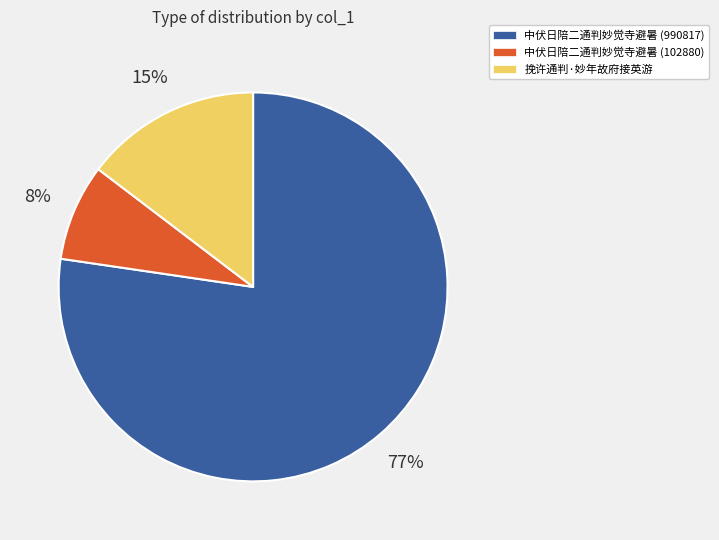

Combined, do 中伏日陪二通判妙觉寺避暑 (102880) and 挽许通判·妙年故府接英游 account for over 50%?

No